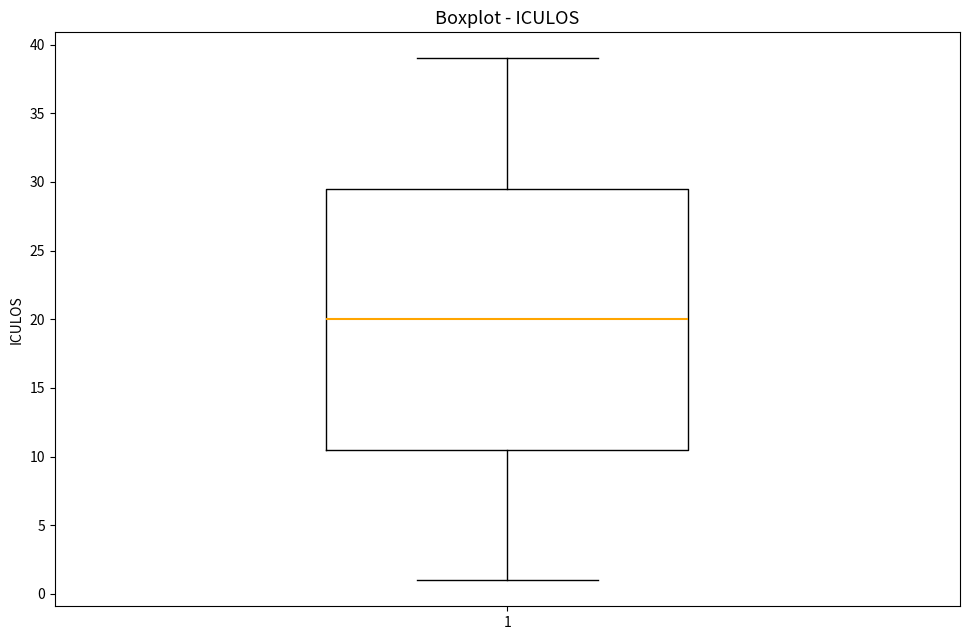

Transcribe this box plot: give where the median line is, the range the box spans, and where the two whiskers end, as read against the y-axis. The values are not printed on the chart, so give them approximately, as read against the axis.

median 20.0, box 10.5 to 29.5, whiskers 1.0 to 39.0